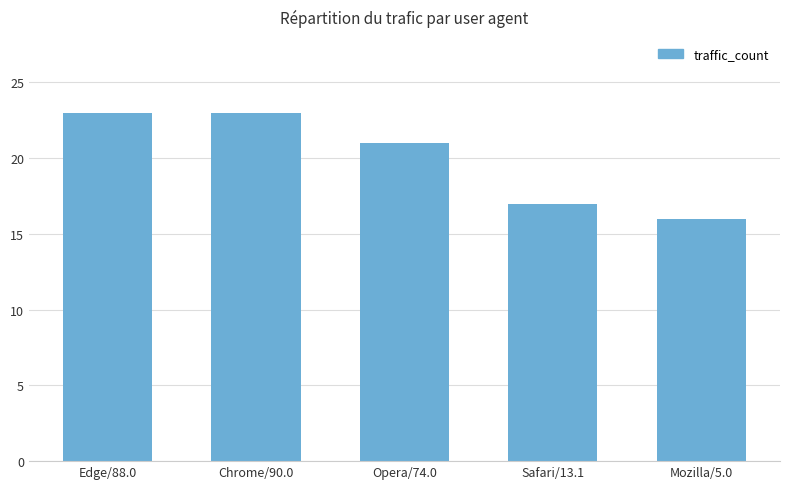

What is the greatest value displayed?

23